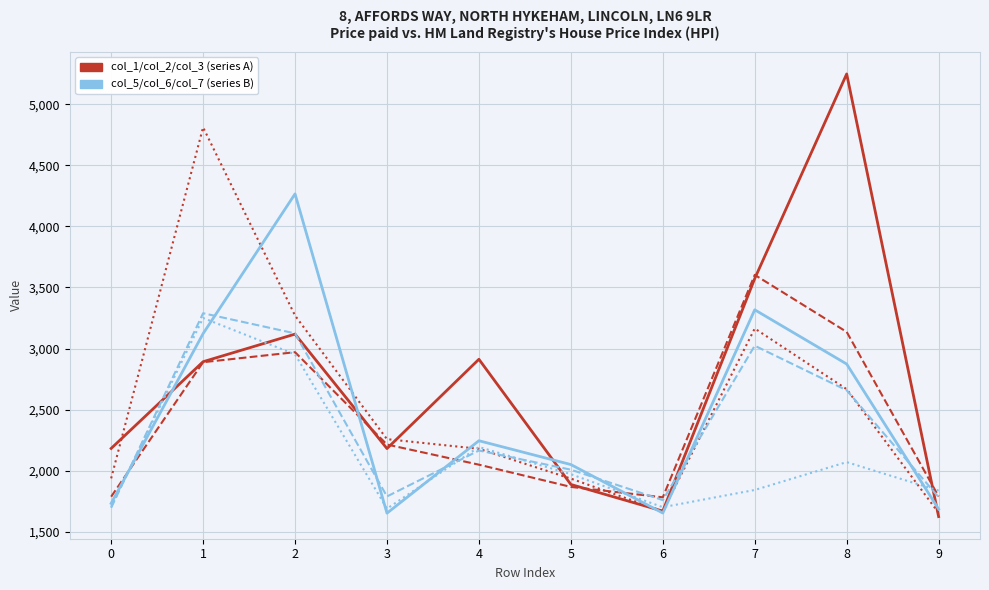

What is the spread (max minus min) of values at 7?

1761